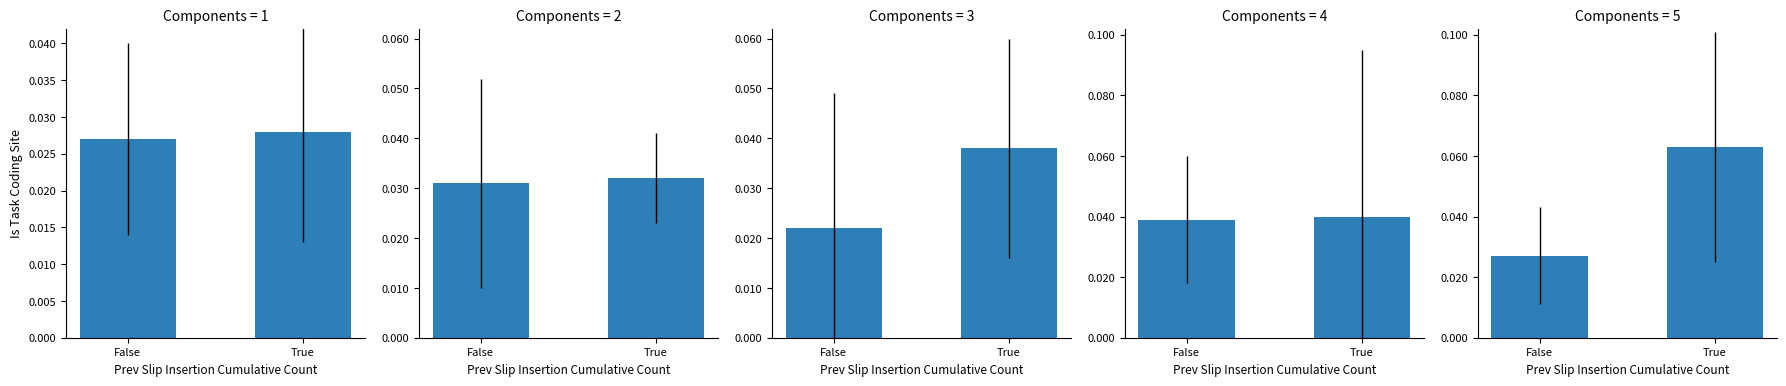

Reading right to left, extract all data points from this chart.

True=0.1	False=0.0